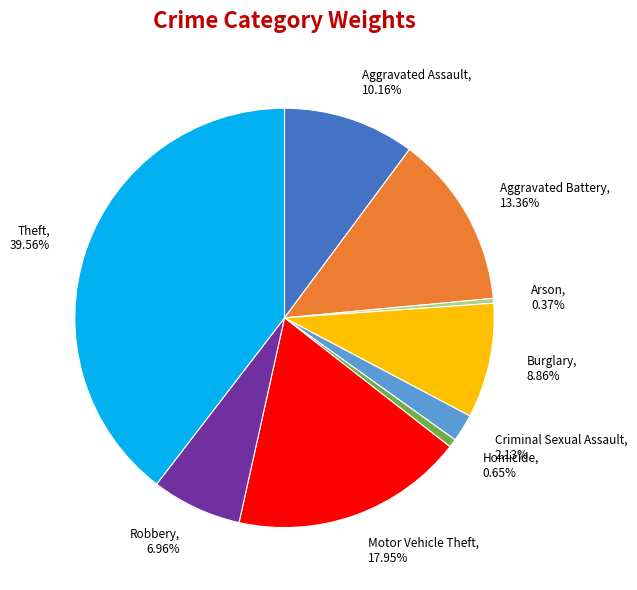

How many segments does this pie chart have?

9